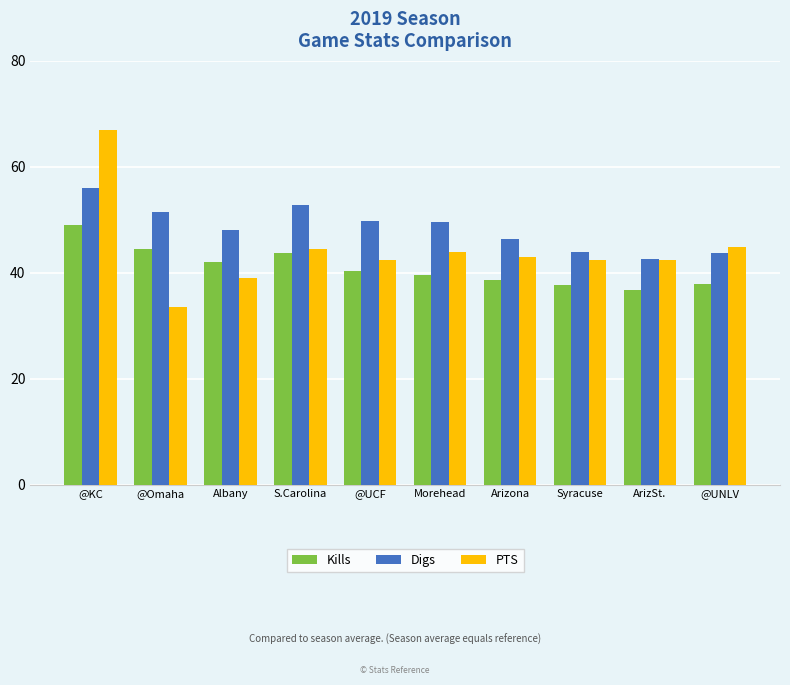

At which label does Digs reach its peak?

@KC